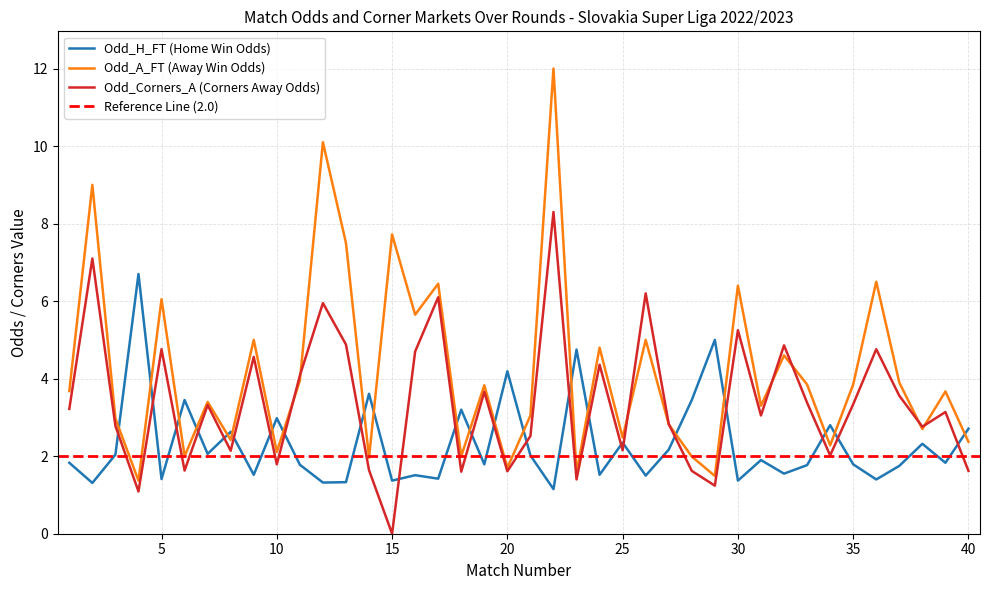

True or false: Odd_A_FT and Odd_Corners_A cross at least once.

True